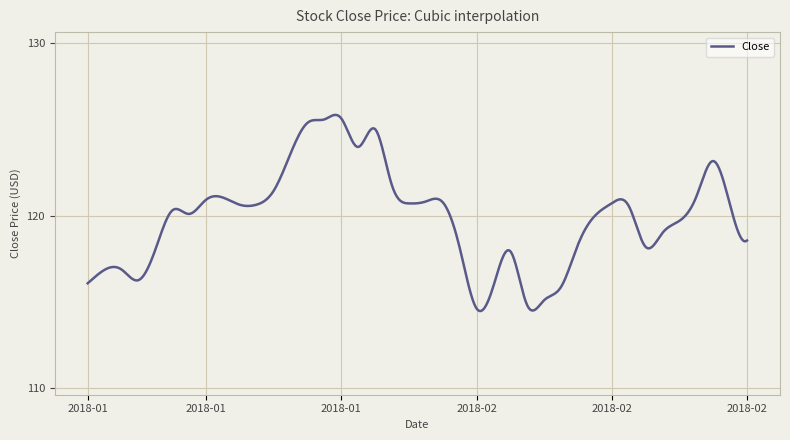

What is the difference between the maximum and minimum values?

11.4